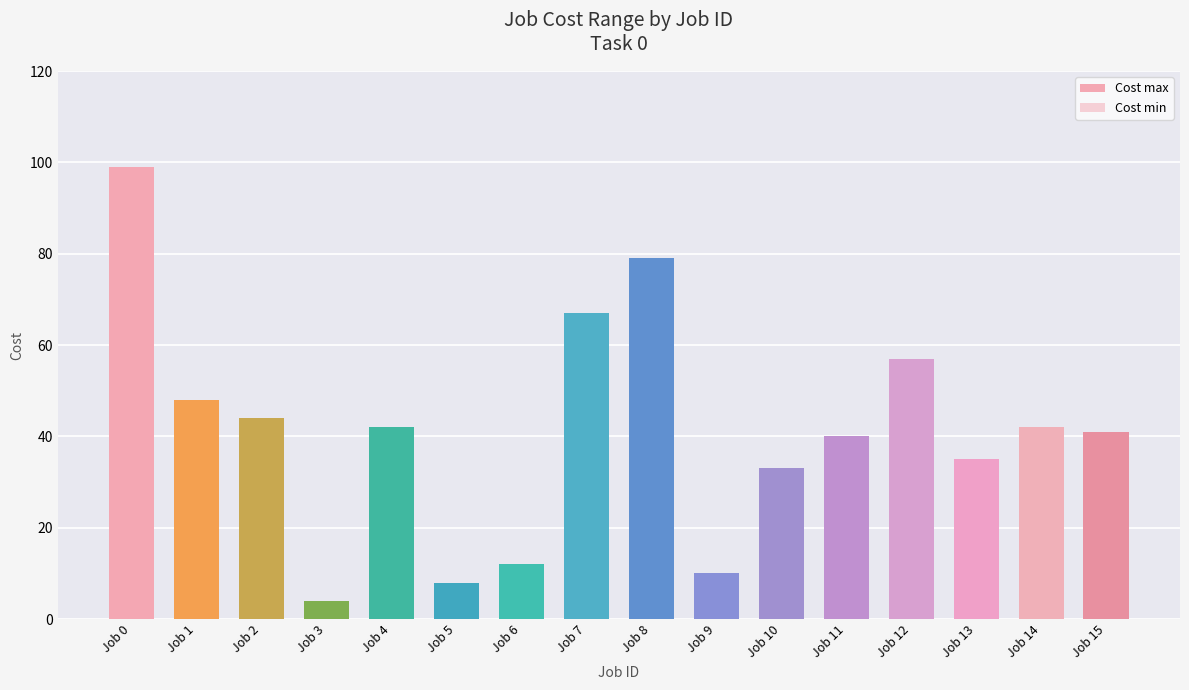

What is the smallest value displayed?

3